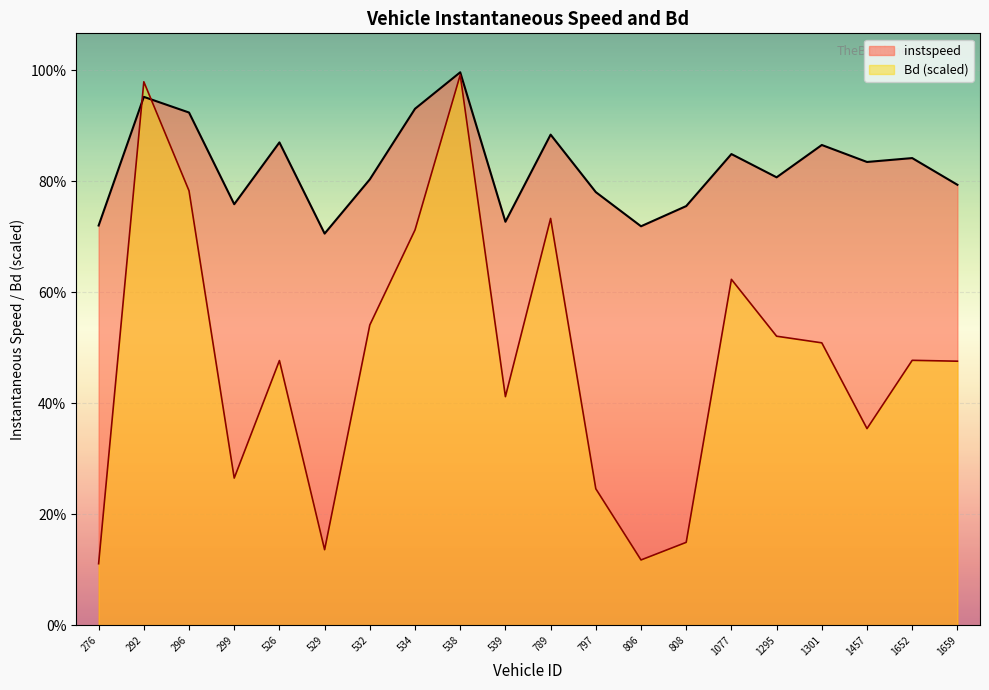

What are all the series names shown in the legend?

instspeed, Bd (scaled)